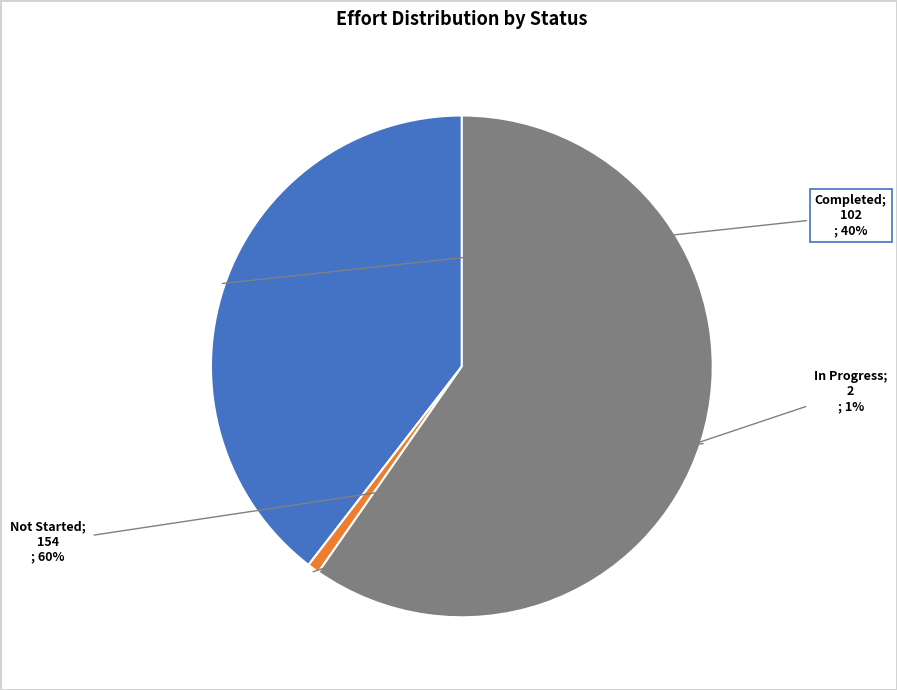

Is there any slice that represents more than half of the pie?

Yes